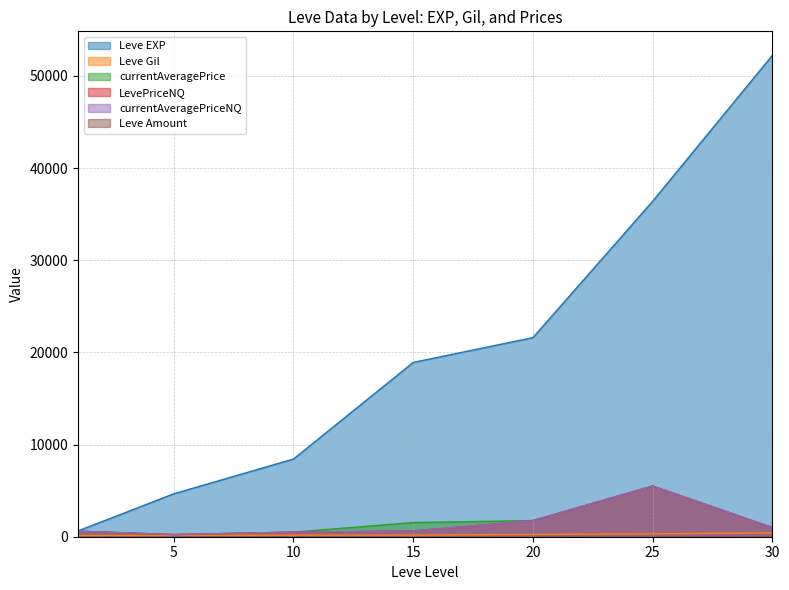

The value of Leve EXP at 15 is 27497.2. True or false?

False